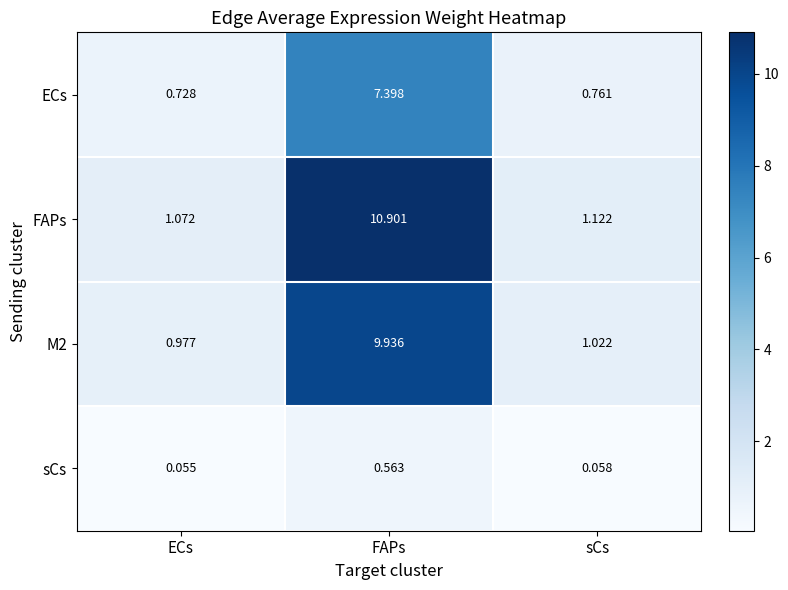

At which label does FAPs reach its peak?

FAPs